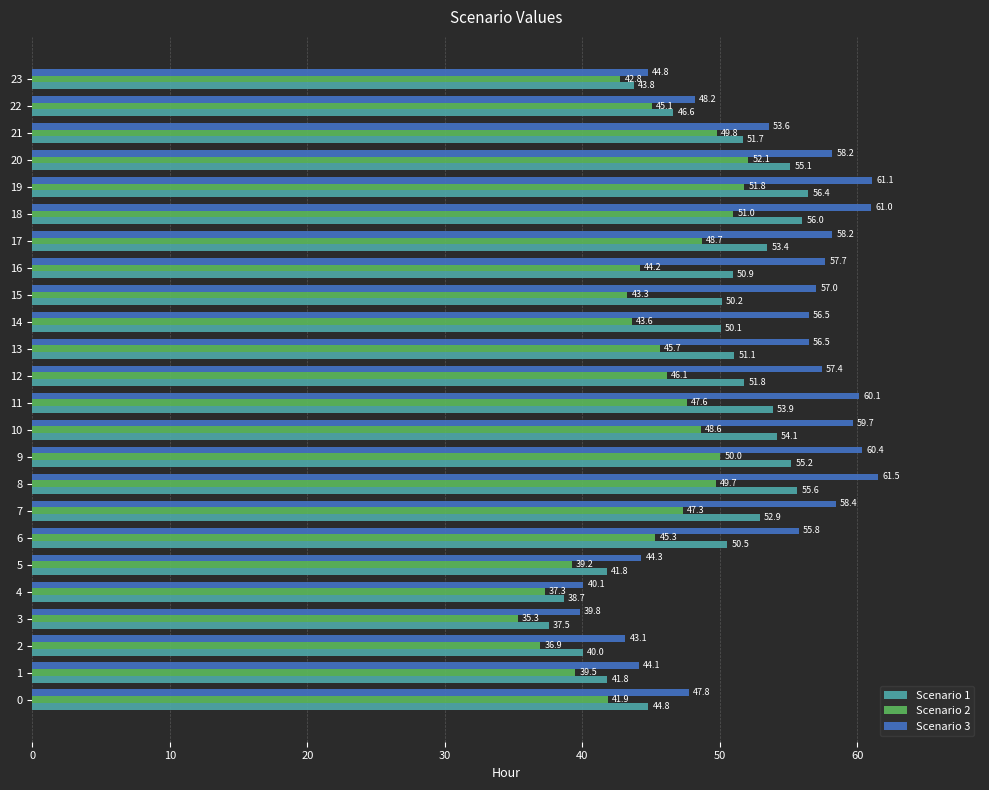

What is the difference between the maximum and second lowest values in the Scenario 1 series?

17.8